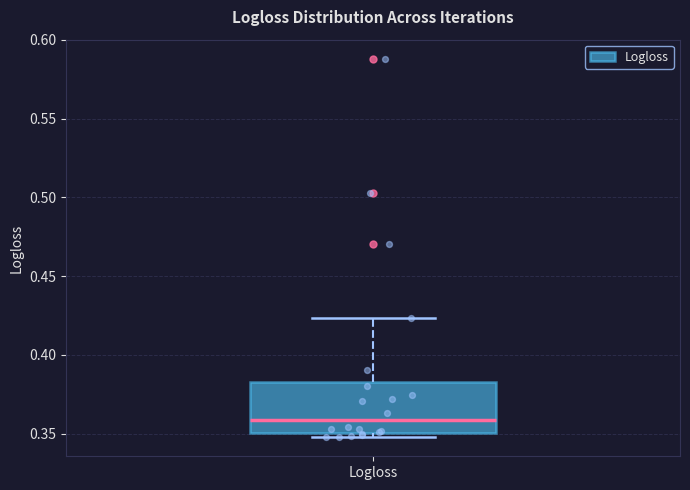

Transcribe this box plot: give where the median line is, the range the box spans, and where the two whiskers end, as read against the y-axis. The values are not printed on the chart, so give them approximately, as read against the axis.

median 0.360, box 0.350 to 0.385, whiskers 0.350 (just below the box's lower edge) to 0.425